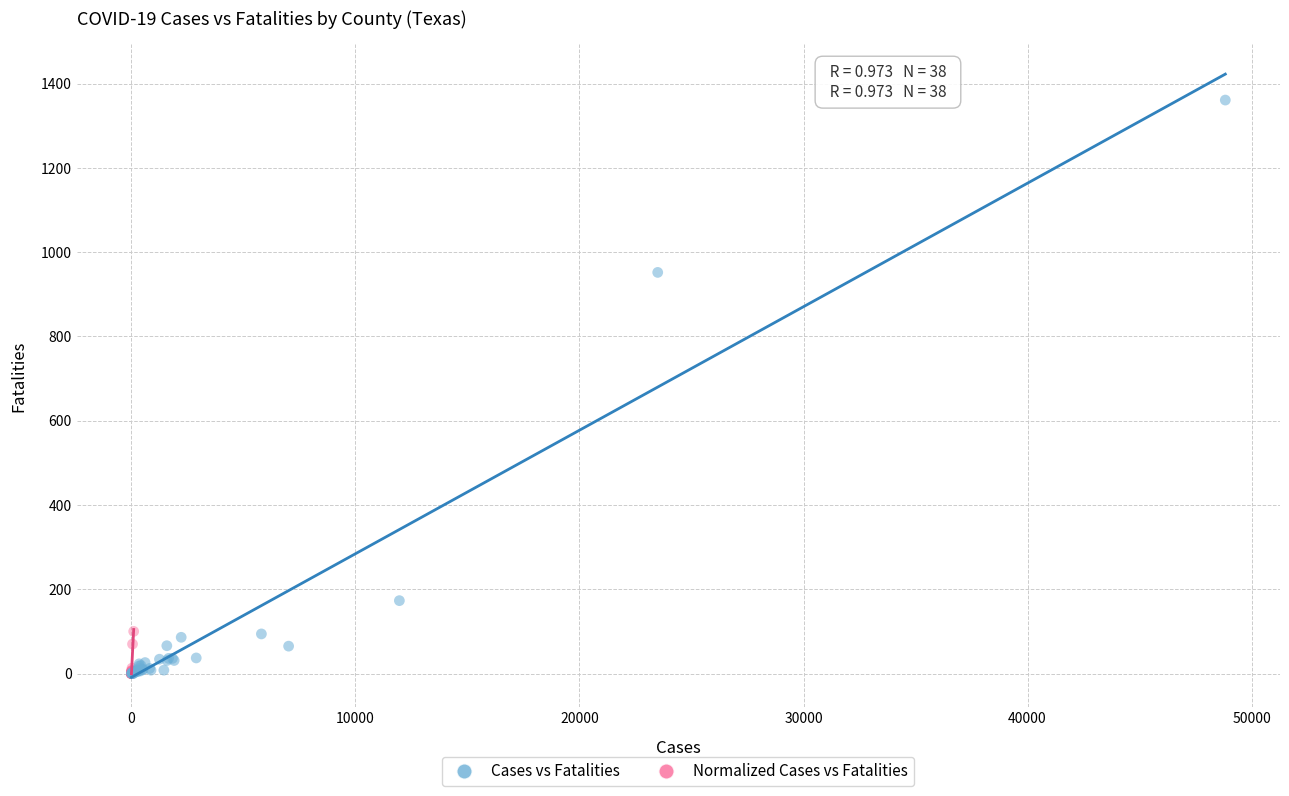

Which series reaches the maximum Y coordinate?

Cases vs Fatalities